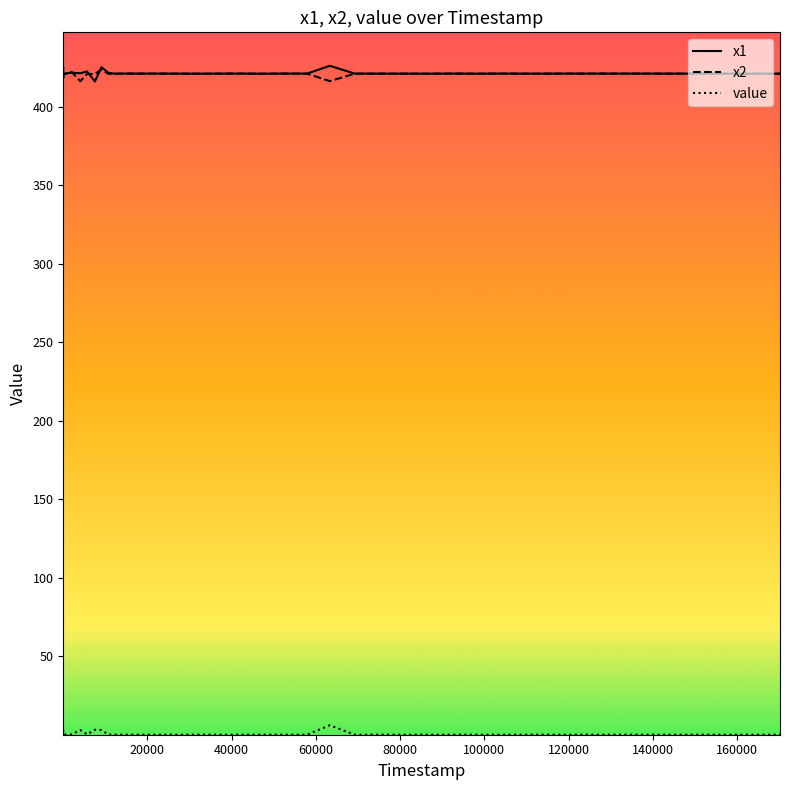

Count the number of data series in this chart.

3